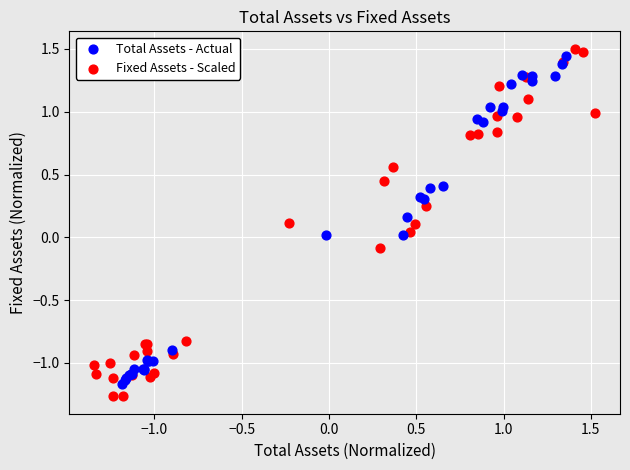

Which series has the widest spread of Y values?

Fixed Assets - Scaled